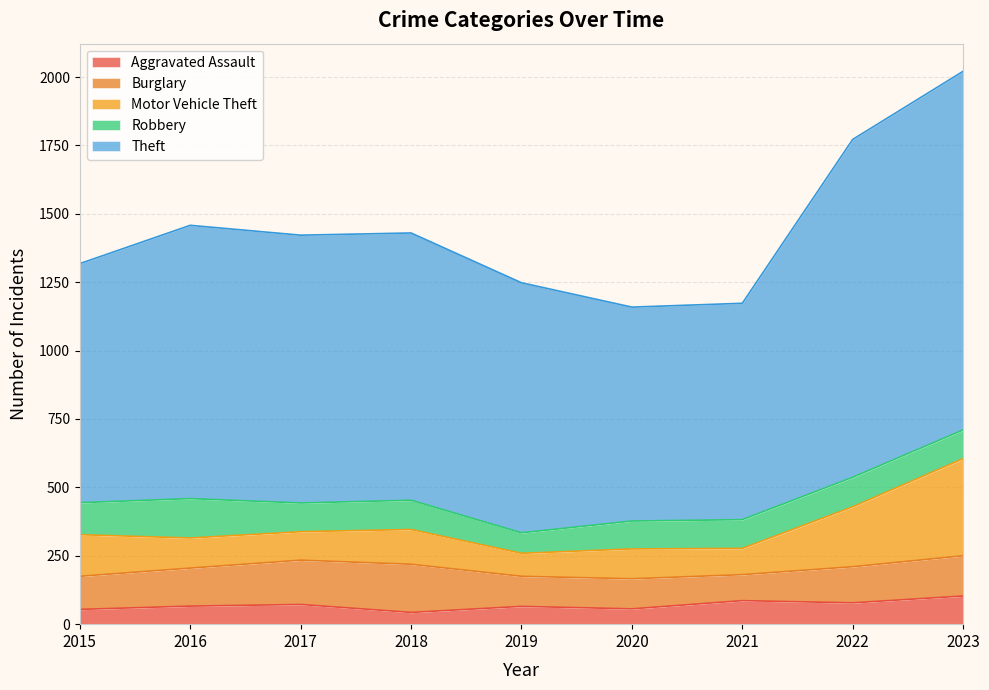

True or false: Robbery has more than 0 interior local peaks.

True